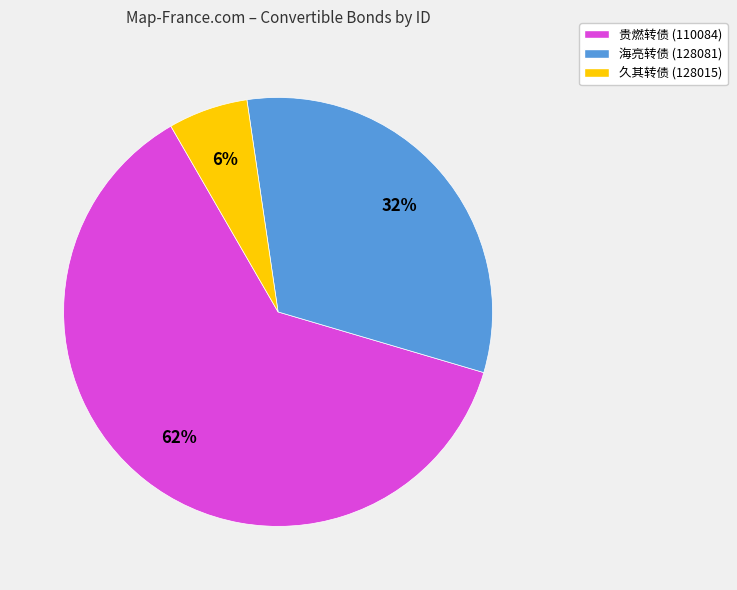

Which has a higher value, 海亮转债 (128081) or 贵燃转债 (110084)?

贵燃转债 (110084)